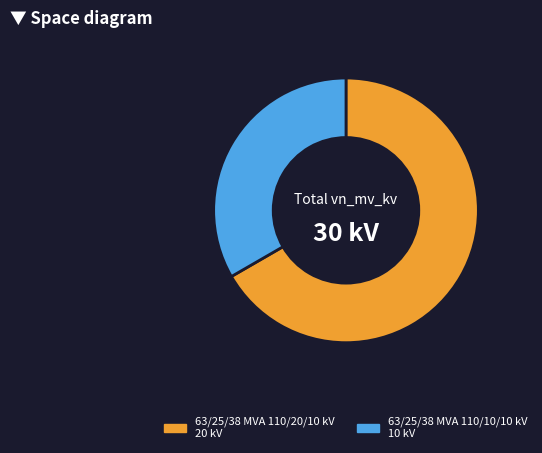

Is the sum of 63/25/38 MVA 110/10/10 kV and 63/25/38 MVA 110/20/10 kV greater than half?

Yes